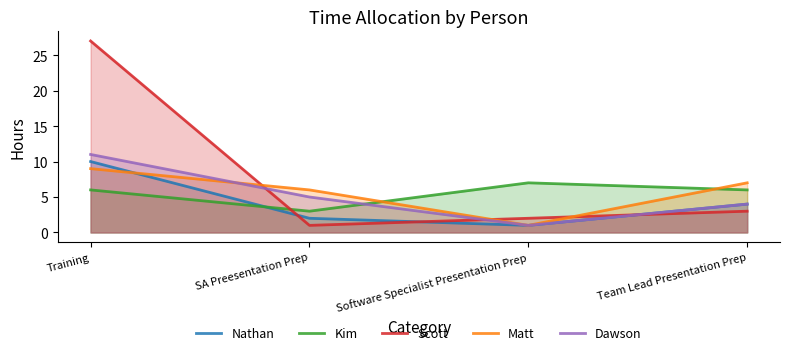

At how many categories does at least one series exceed 23?

1